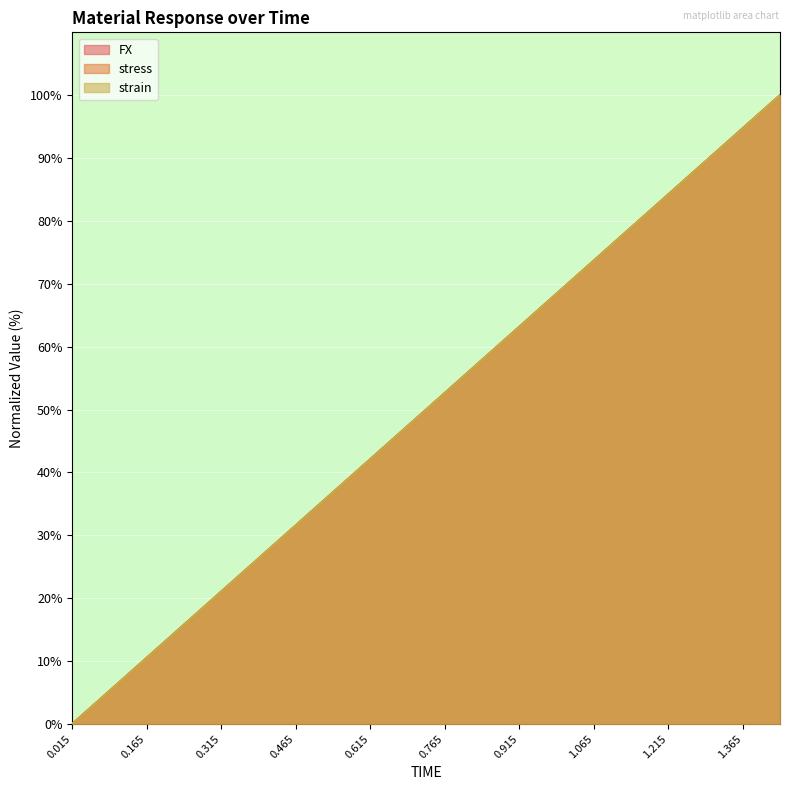

Does the chart display data point markers on the line(s)?

No